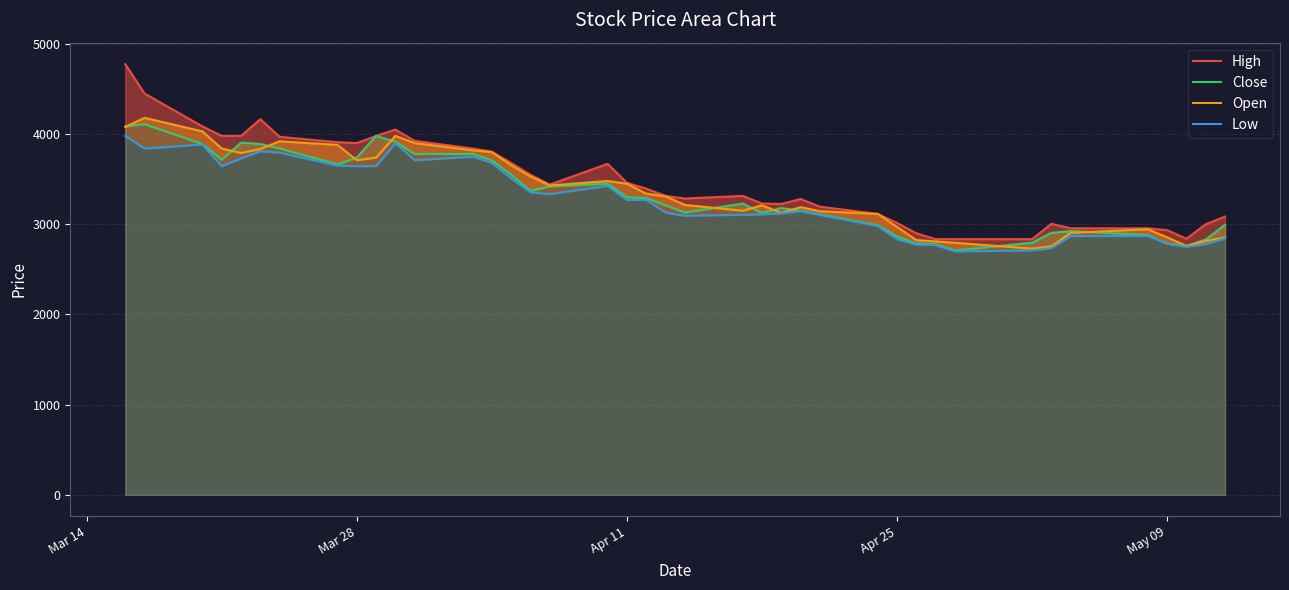

True or false: High and Low intersect in this chart.

False